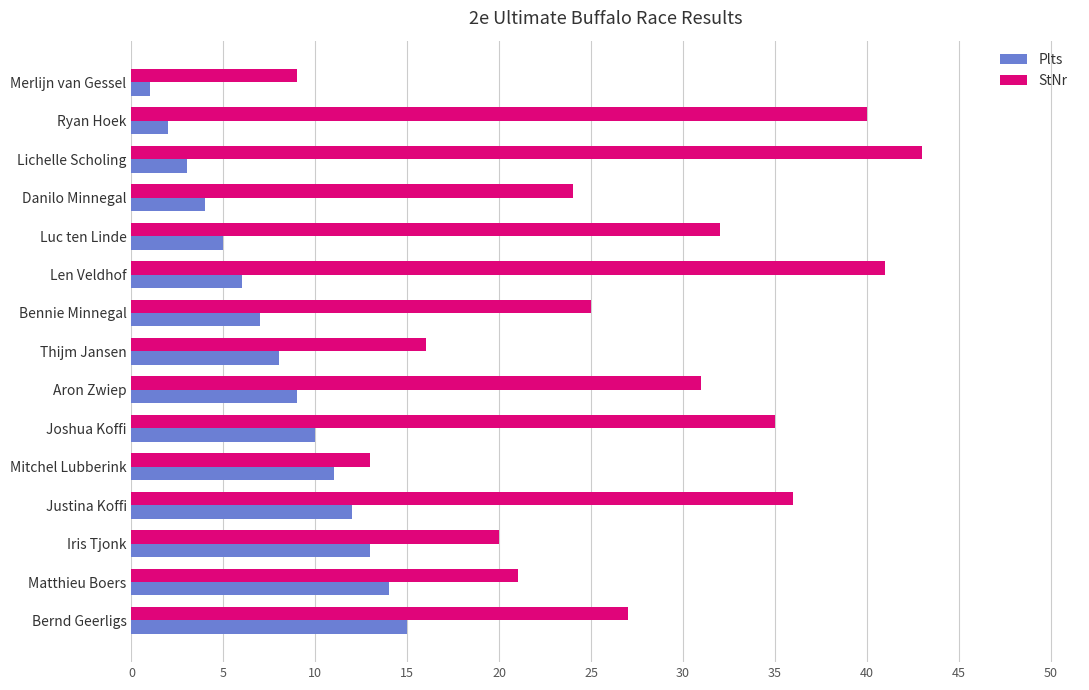

How many distinct data groups are displayed?

2